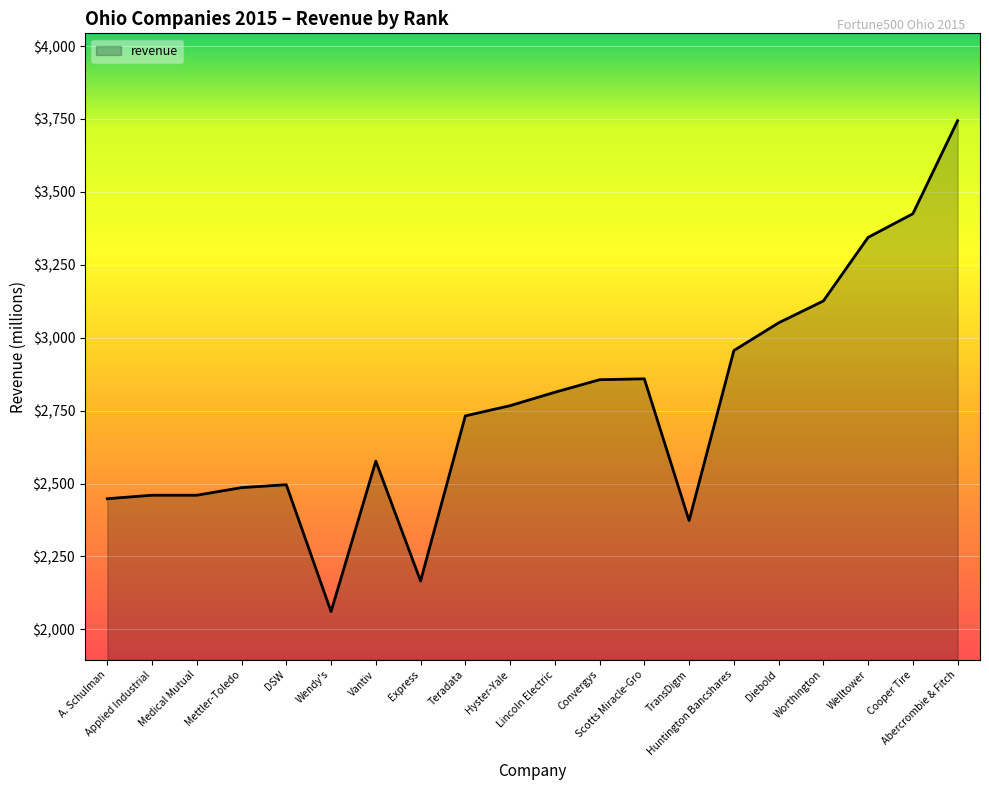

True or false: the data has more than 2 interior local peaks.

True